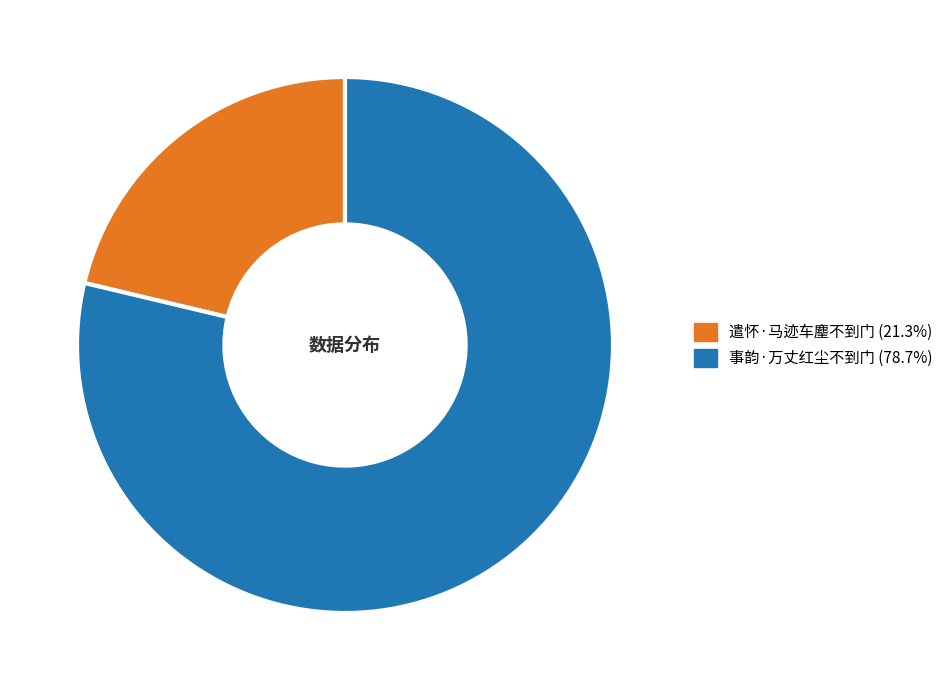

What is the largest slice in the pie chart?

事韵·万丈红尘不到门